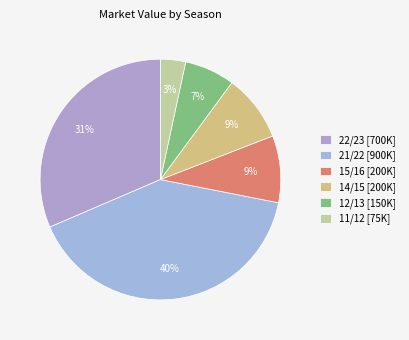

Count the number of slices in the pie.

6